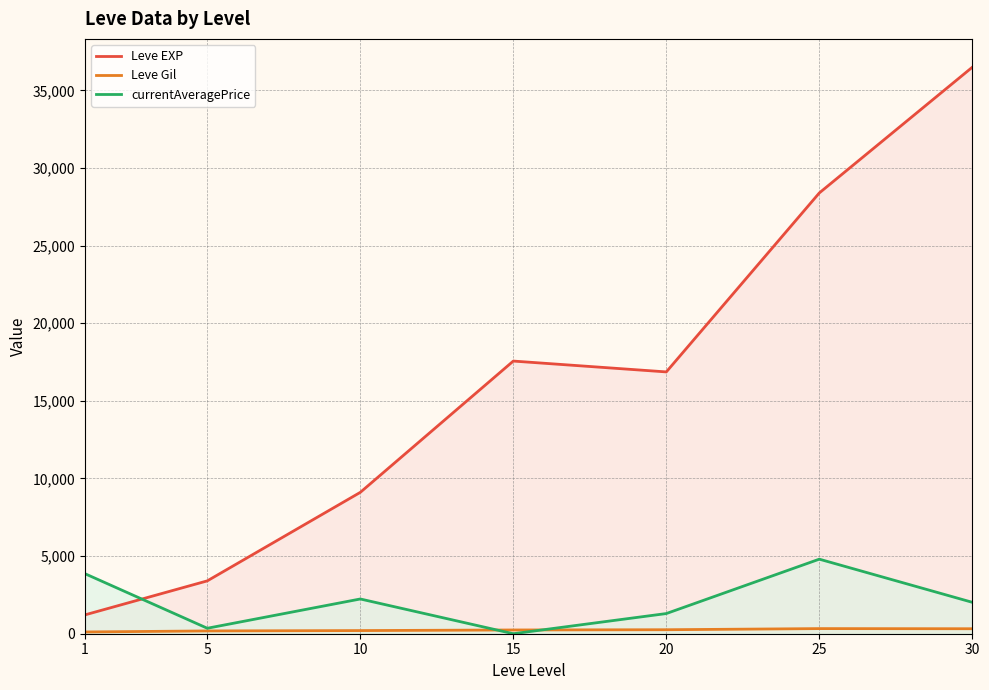

Rank the series at 25 from lowest to highest value.

Leve Gil, currentAveragePrice, Leve EXP